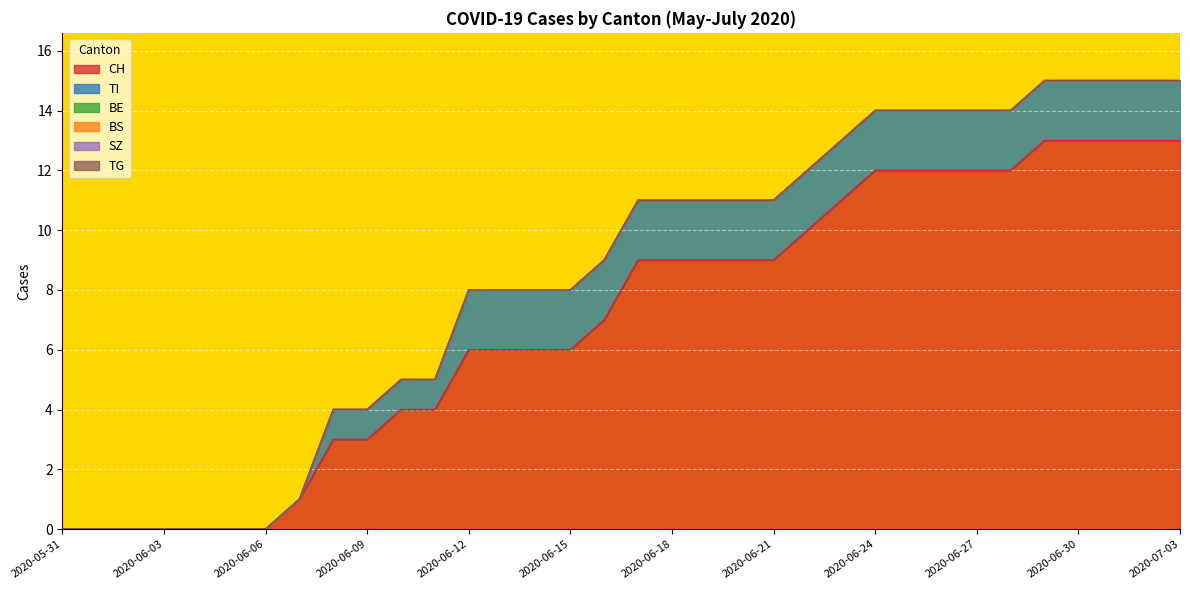

True or false: TI has more than 0 interior local peaks.

False